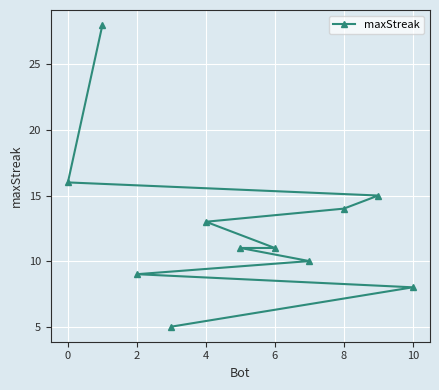

True or false: there are more than 0 points higher than both neighbors.

False